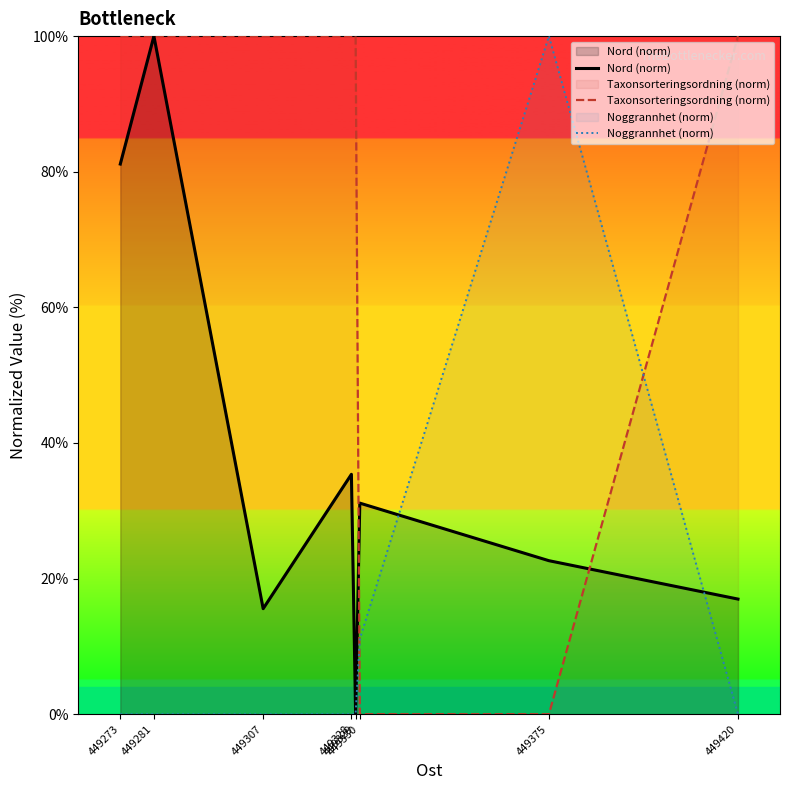

Which has a higher value, 449330 or 449420?

449330